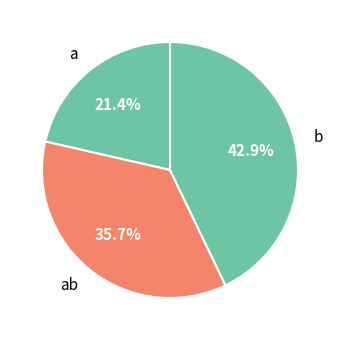

Which has a higher value, ab or a?

ab